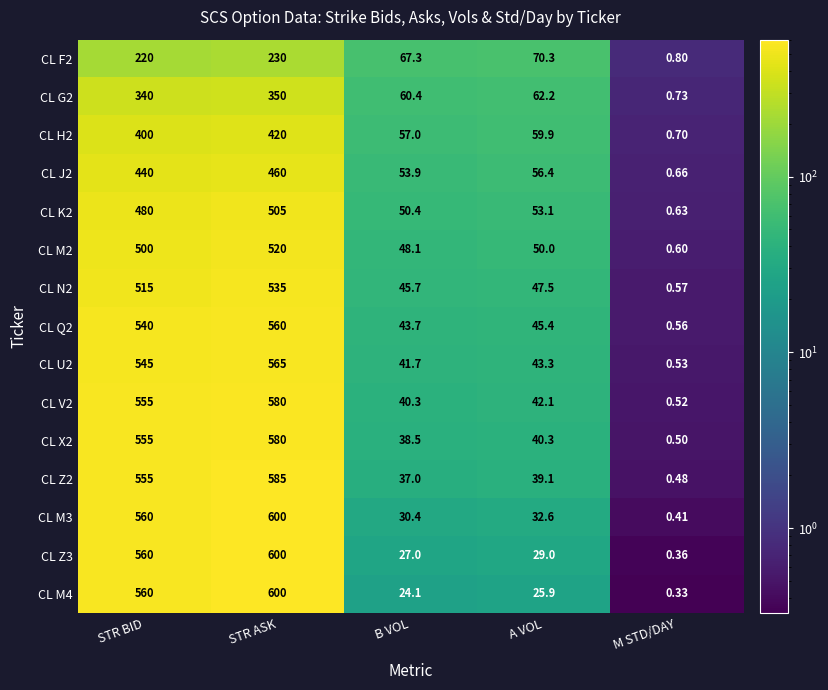

List the labels in order of CL K2 value, largest first.

STR ASK, STR BID, A VOL, B VOL, M STD/DAY